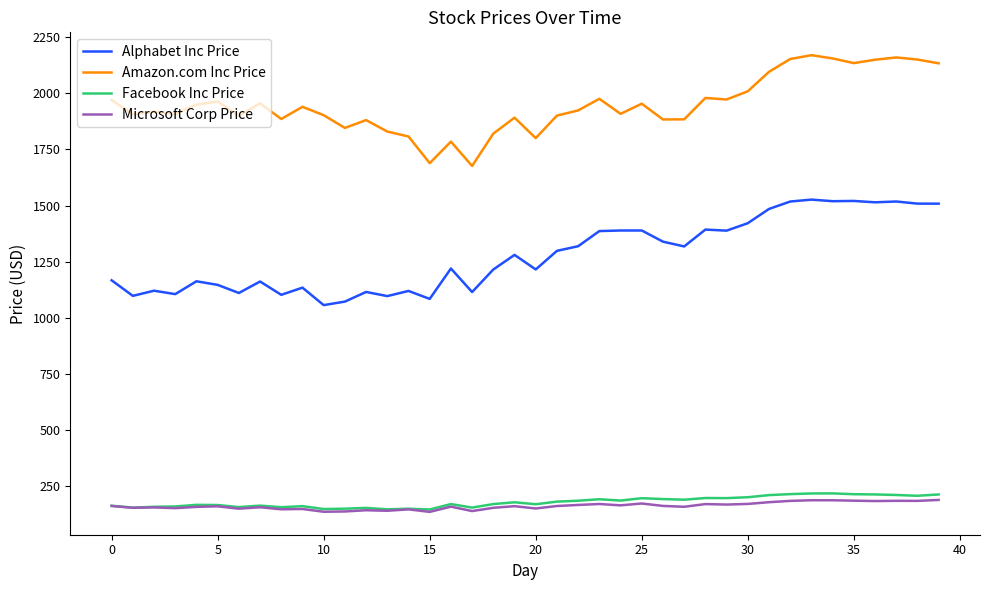

What is the greatest value displayed?

2170.2